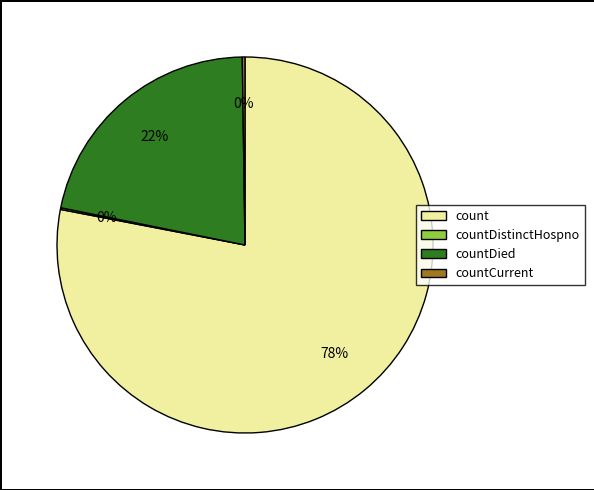

To the nearest percent, what is the difference between the largest and smallest slice percentages?

78%